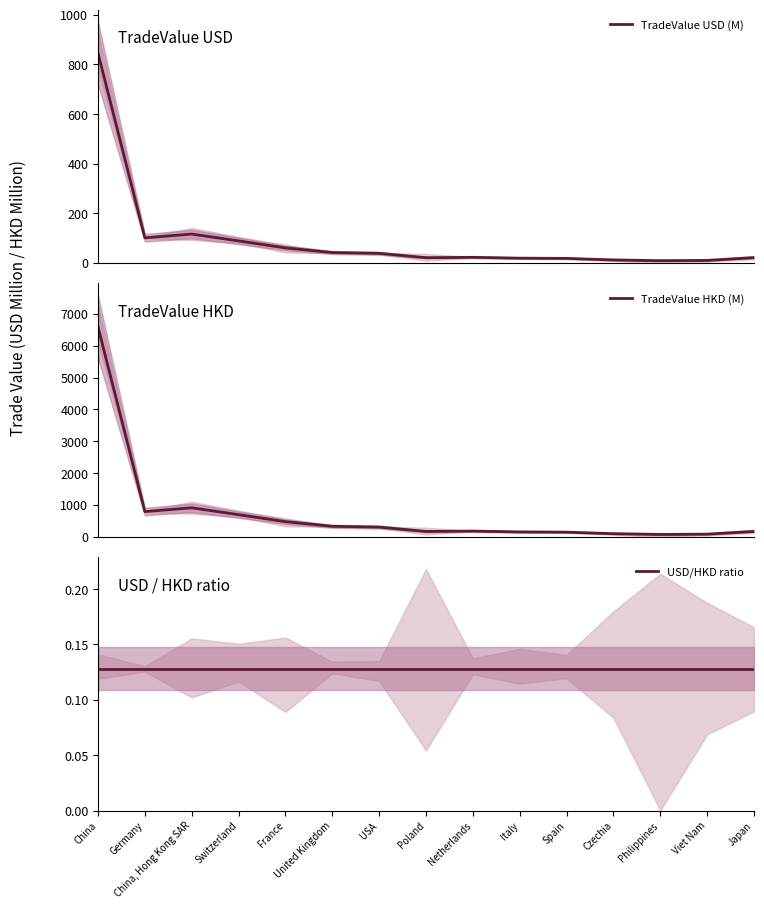

True or false: TradeValue HKD (M) and TradeValue USD (M) cross at least once.

False